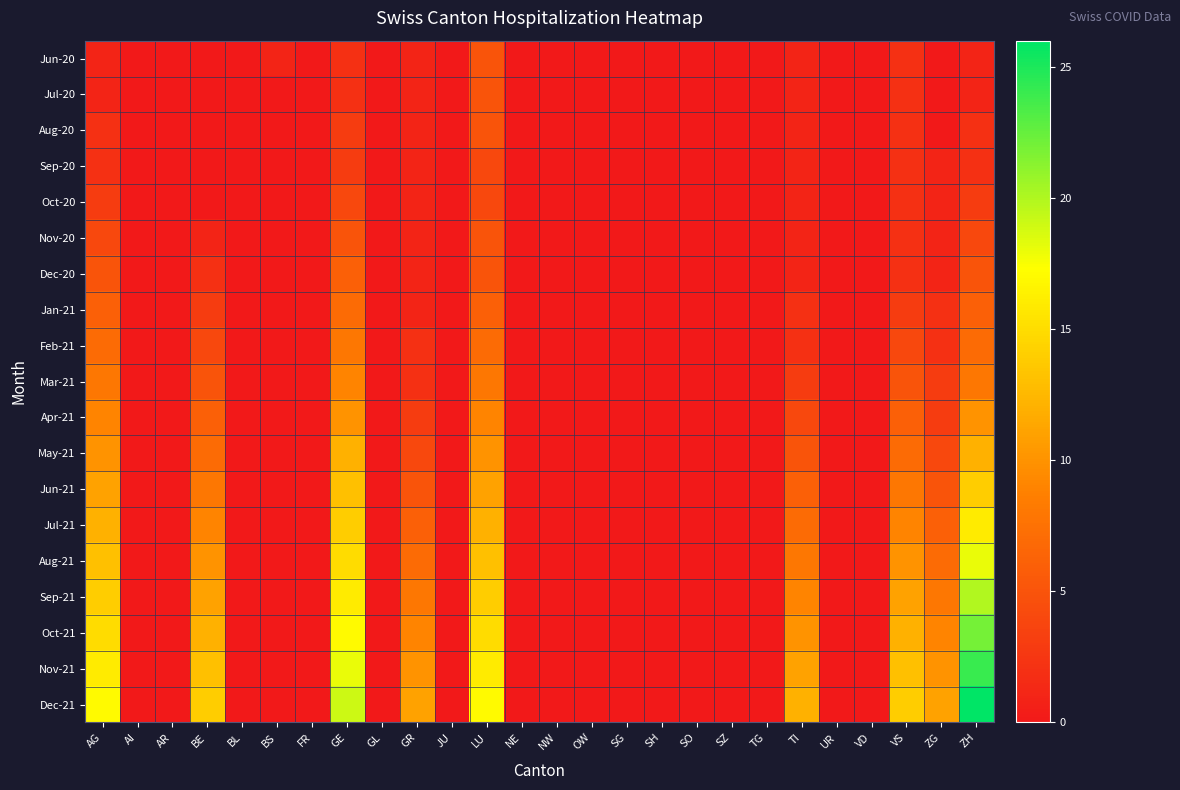

How many categories are shown in the chart?

26